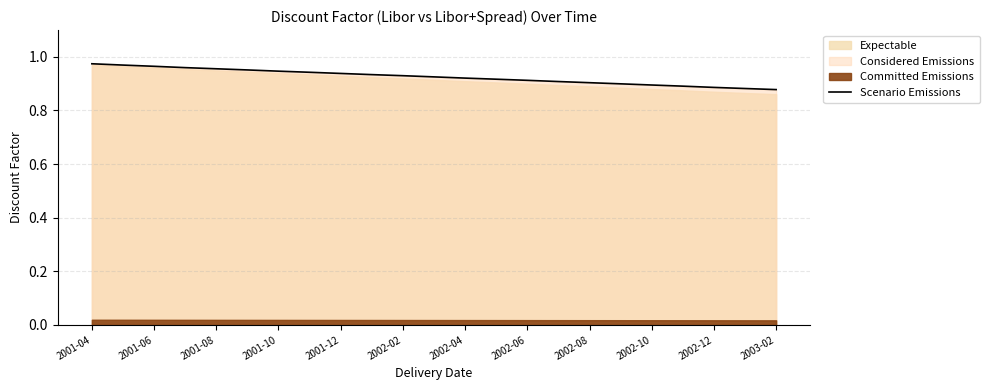

How many lines are shown in the chart?

1